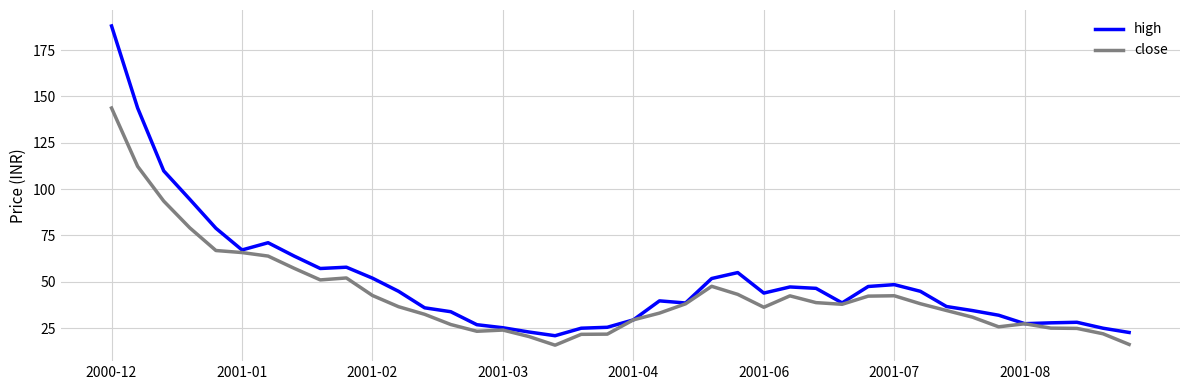

Which series has the largest range (max minus min)?

high